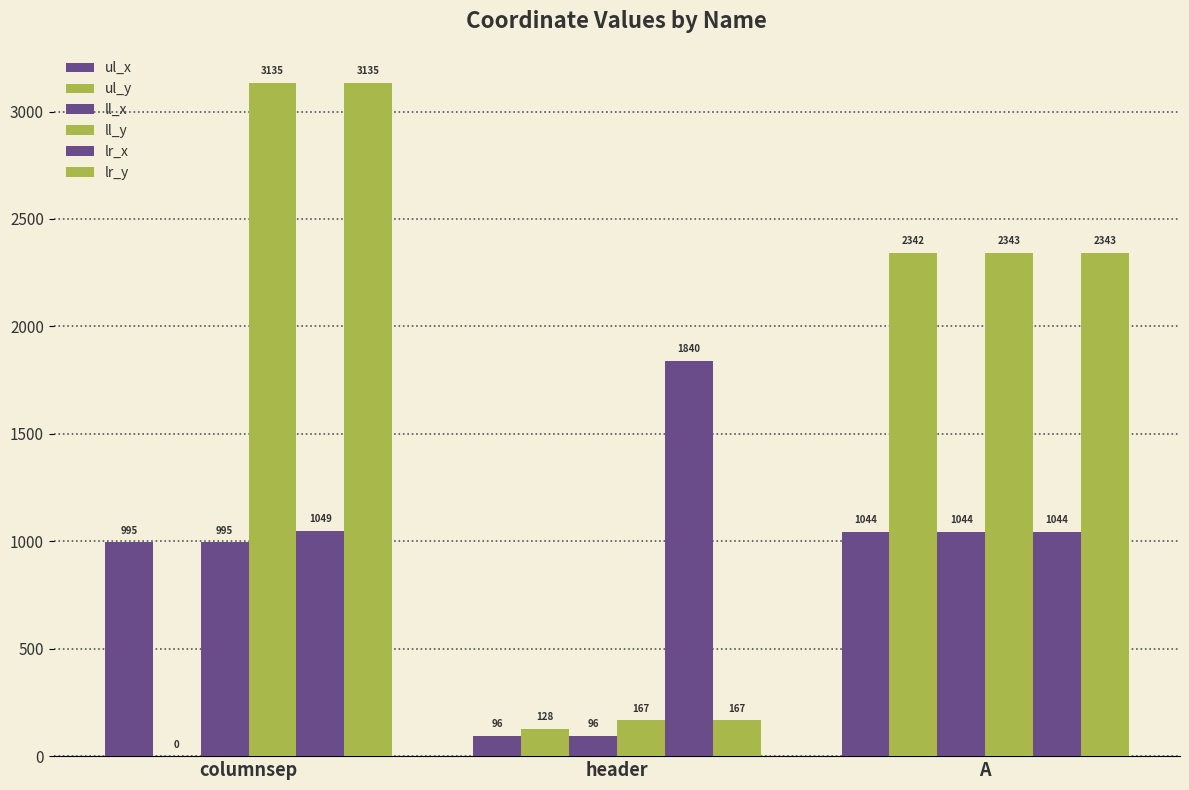

Count the number of categories in the chart.

3